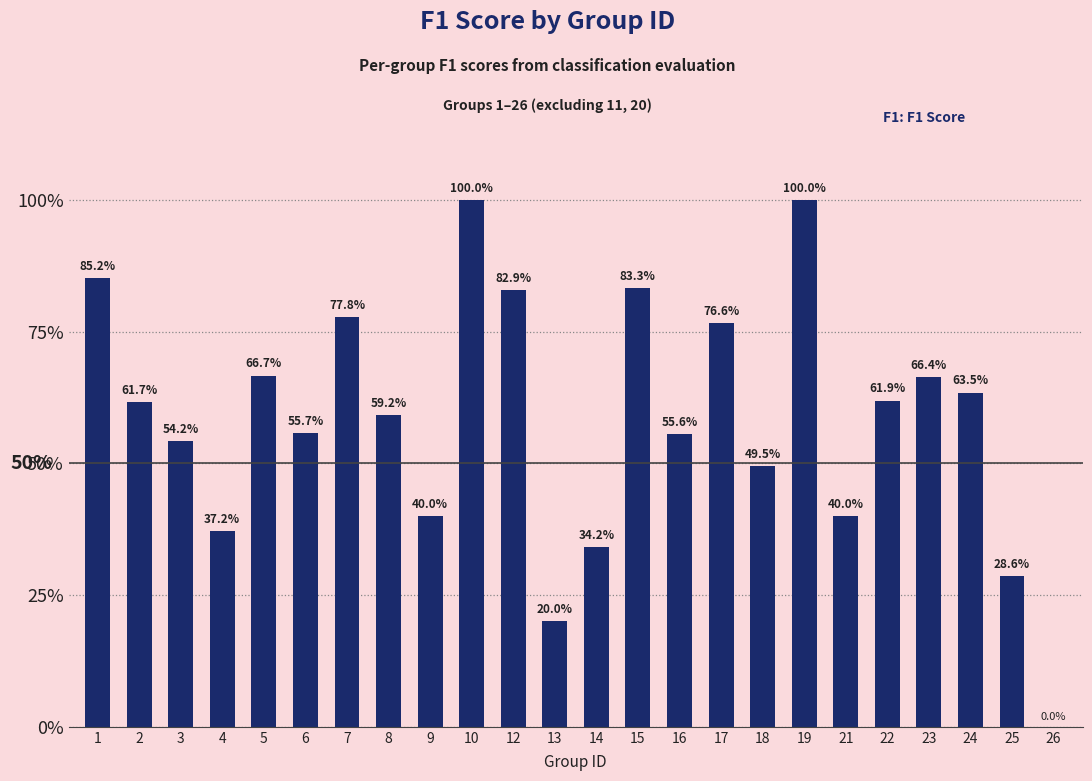

Reading left to right, list all the values displayed in this chart.

1=0.9	2=0.6	3=0.5	4=0.4	5=0.7	6=0.6	7=0.8	8=0.6	9=0.4	10=1.0	12=0.8	13=0.2	14=0.3	15=0.8	16=0.6	17=0.8	18=0.5	19=1.0	21=0.4	22=0.6	23=0.7	24=0.6	25=0.3	26=0.0